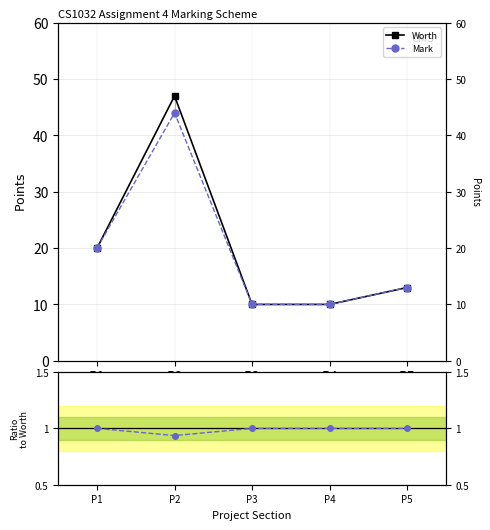

How many values in the Worth series exceed 13?

2